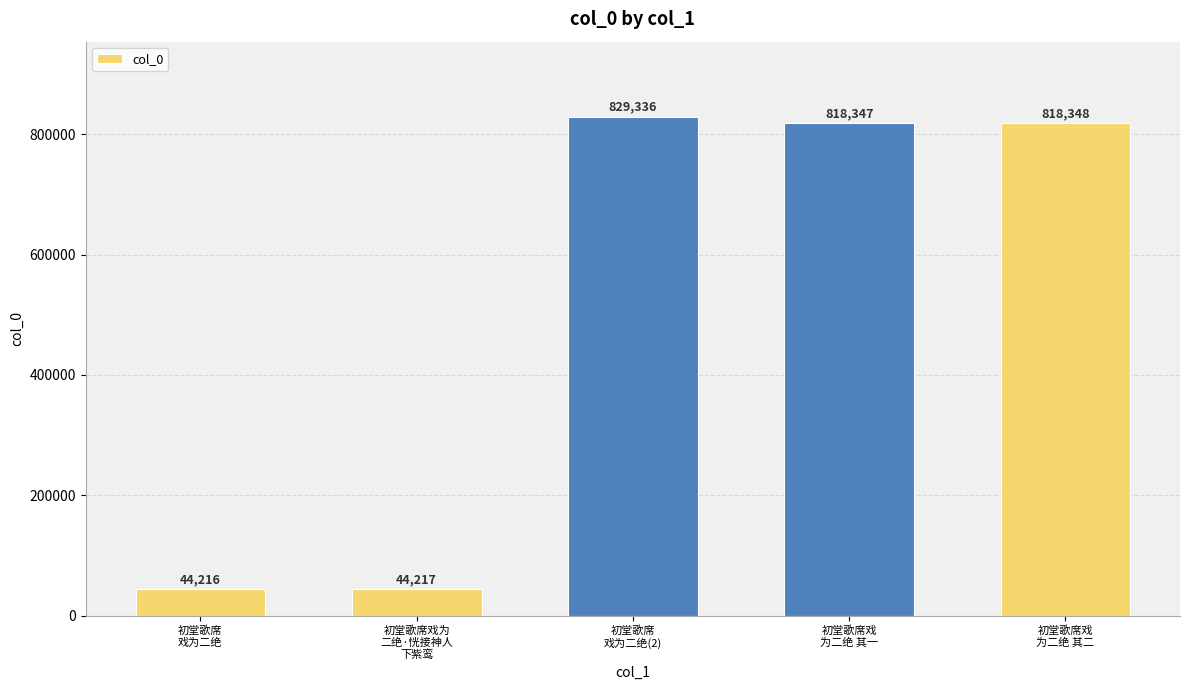

Rank the categories by value from highest to lowest.

初堂歌席
戏为二绝(2), 初堂歌席戏
为二绝 其二, 初堂歌席戏
为二绝 其一, 初堂歌席戏为
二绝·恍接神人
下紫鸾, 初堂歌席
戏为二绝